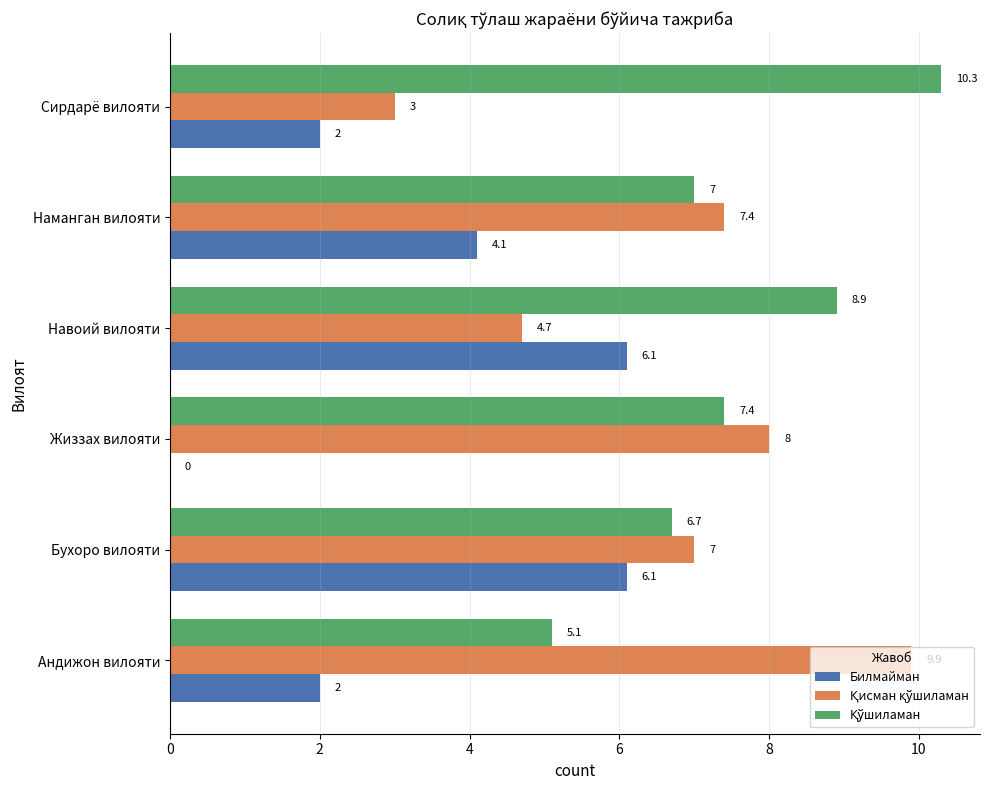

Is it true that Билмайман equals 9.0 at Навоий вилояти?

False